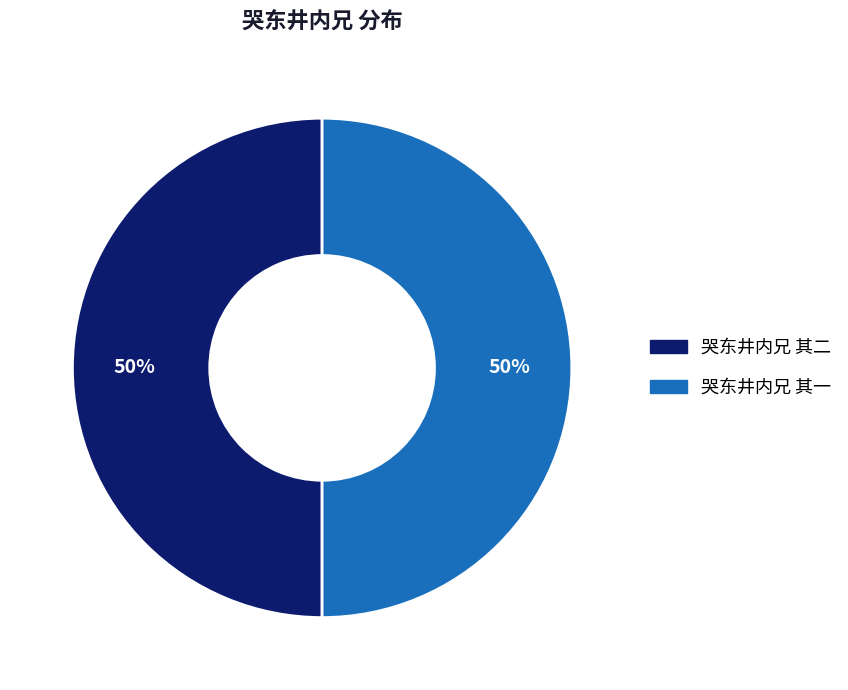

Is the sum of 哭东井内兄 其二 and 哭东井内兄 其一 greater than half?

Yes